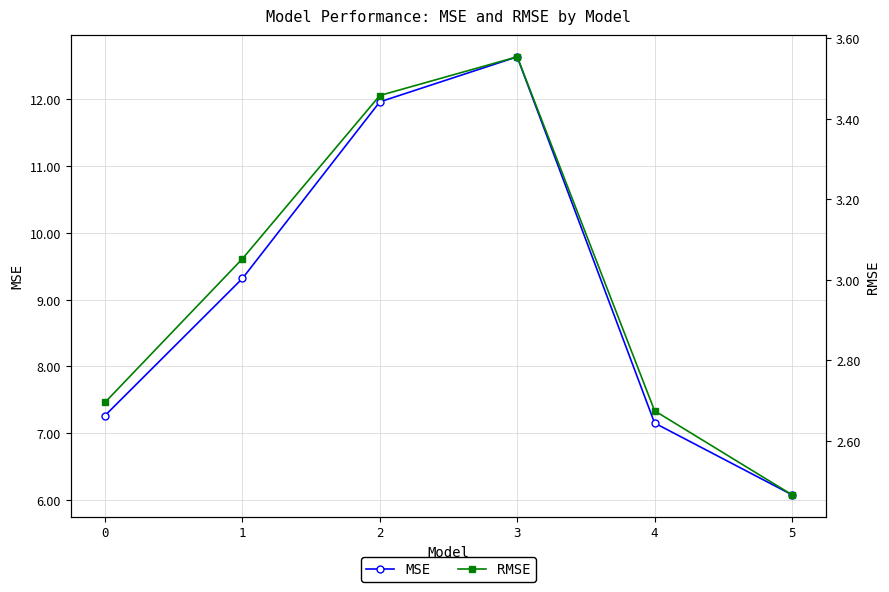

Reading left to right, list all the values displayed in this chart.

MSE: 0=7.3	1=9.3	2=12.0	3=12.6	4=7.2	5=6.1
RMSE: 0=2.7	1=3.1	2=3.5	3=3.6	4=2.7	5=2.5